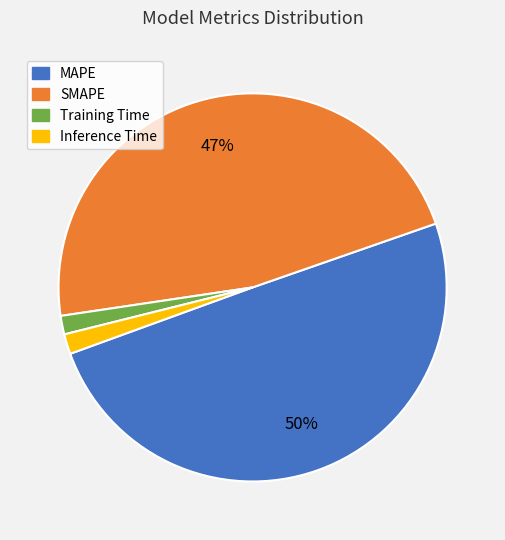

Is the sum of Training Time and Inference Time greater than half?

No